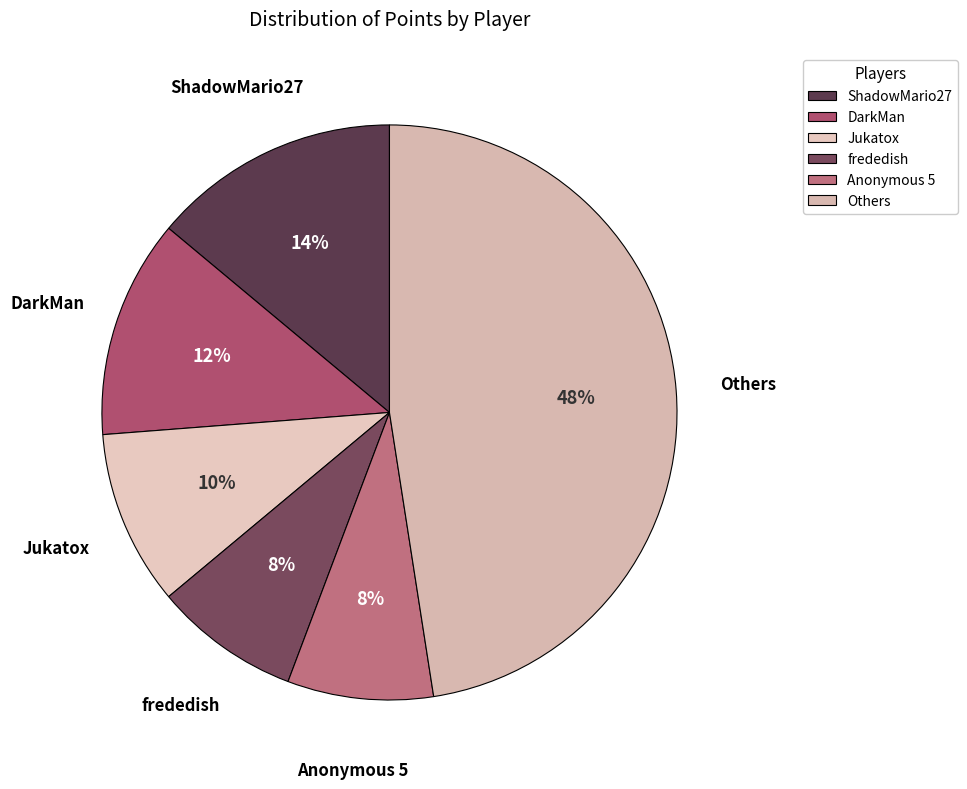

What is the ratio of the value at Jukatox to the value at Anonymous 5?

1.2